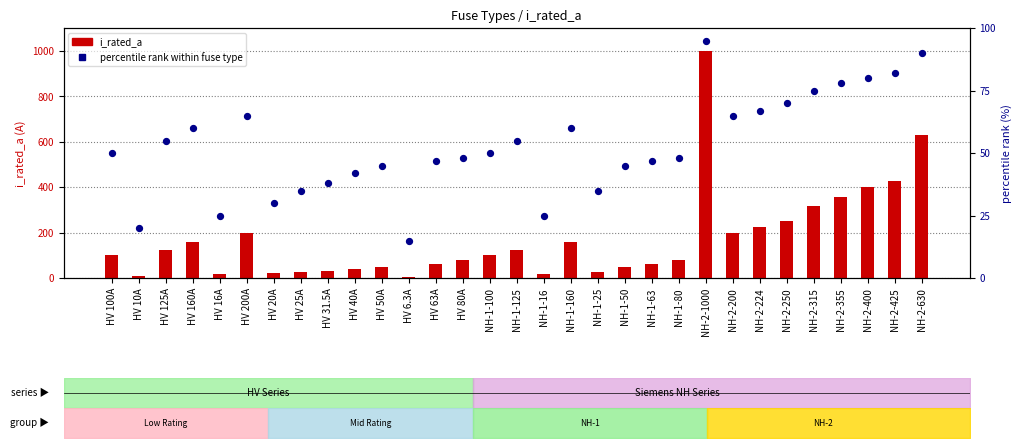

Is the value of i_rated_a at HV 31.5A greater than the value of percentile rank at NH-2-1000?

No